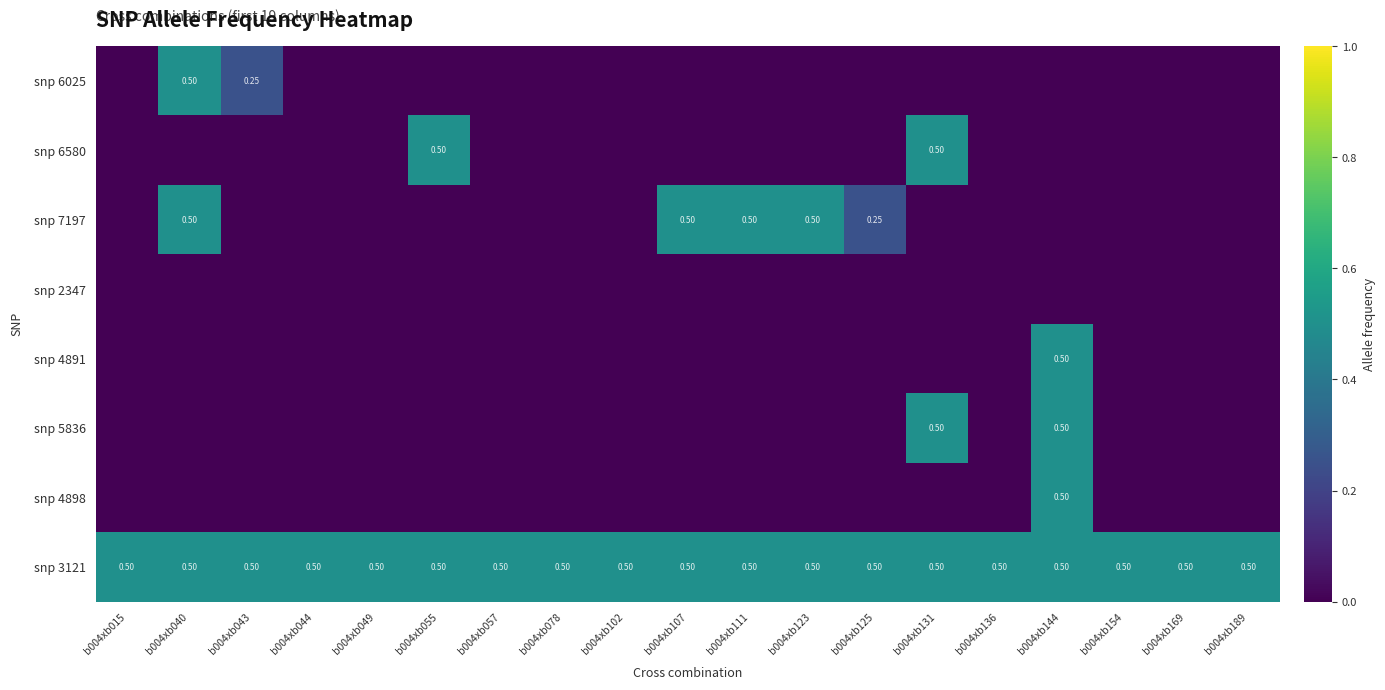

The snp 5836 series shows 0.0 at b004xb055. True or false?

True